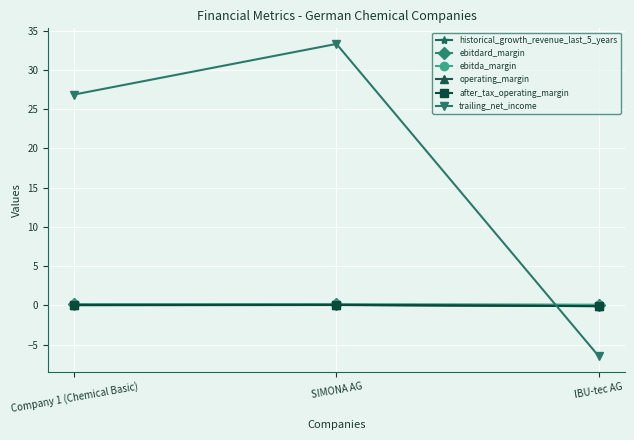

What is the value of the trailing_net_income point at the 3rd from the left?

-6.4